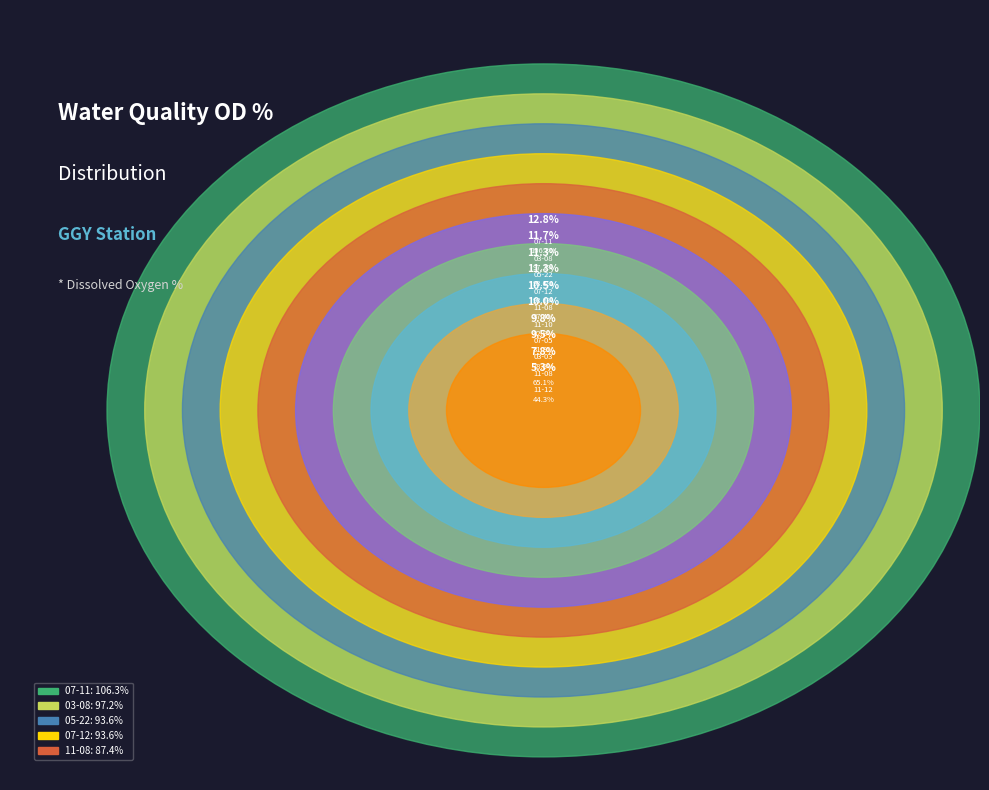

Approximately how many times larger is the value at 2011-07-12:04:30 compared to 2012-03-08:01:34?

1.0